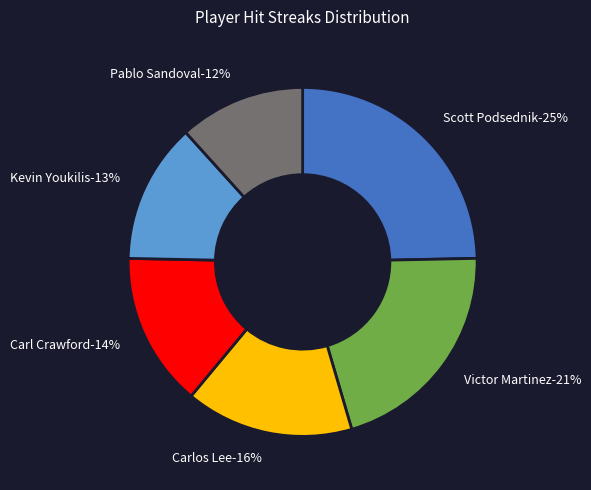

Which category has the smallest portion of the pie?

Pablo Sandoval